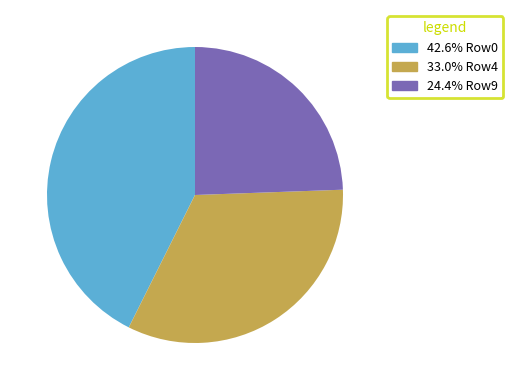

Does any single category account for the majority?

No